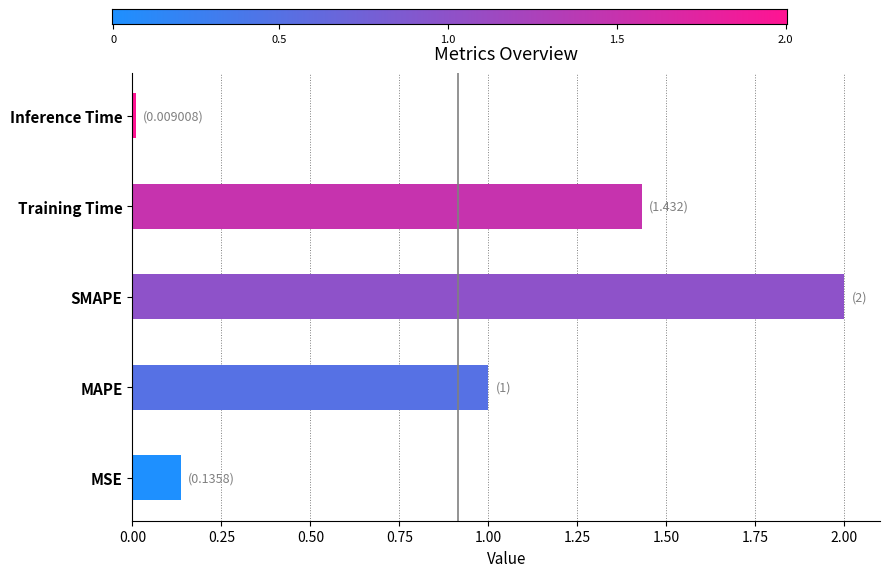

What is the average value?

0.9